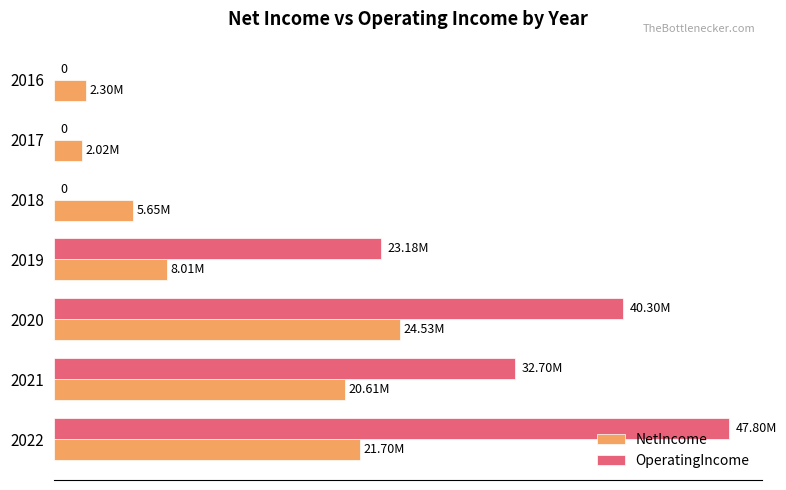

What are all the series names shown in the legend?

NetIncome, OperatingIncome